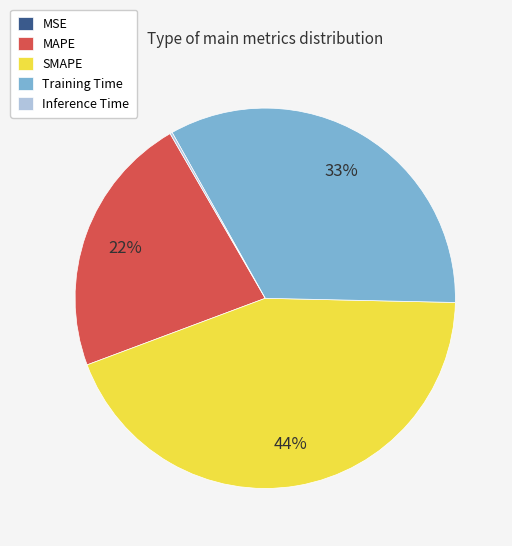

True or false: MAPE accounts for 22% of the total.

True